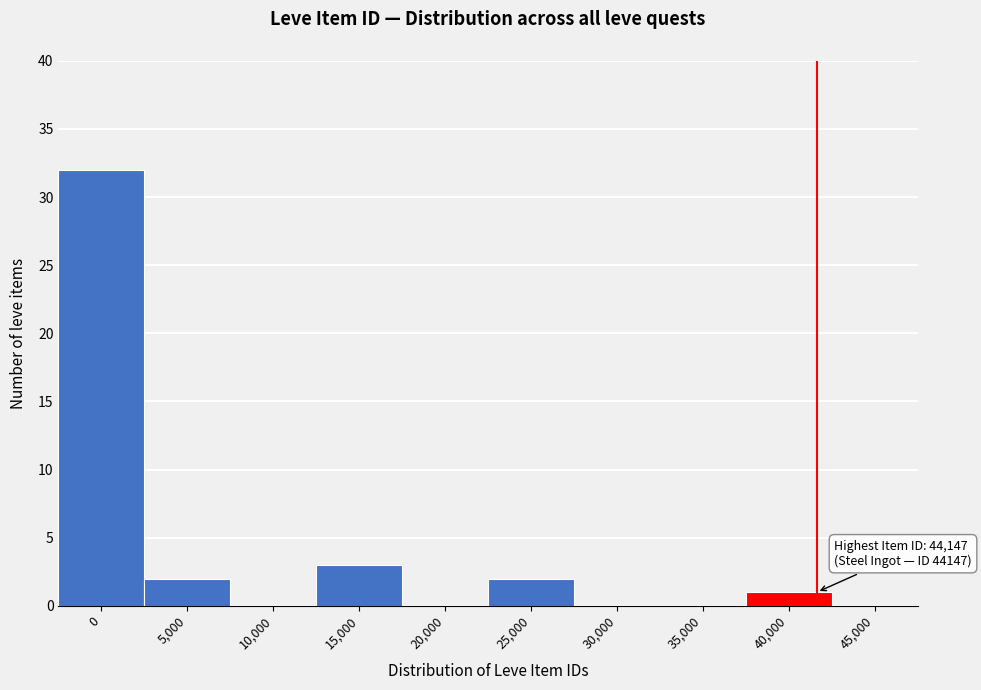

Reading left to right, list all the values displayed in this chart.

0=32	5,000=2	10,000=0	15,000=3	20,000=0	25,000=2	30,000=0	35,000=0	40,000=1	45,000=0